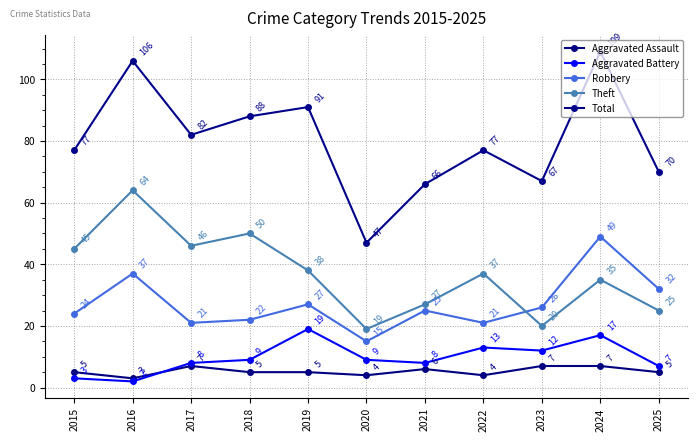

What is the average value of the Total series?

80